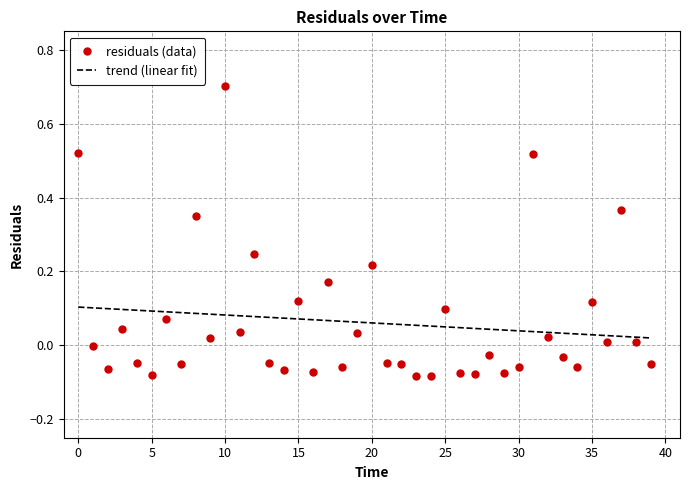

Is it true that the value at 1.0 is -0.0?

True